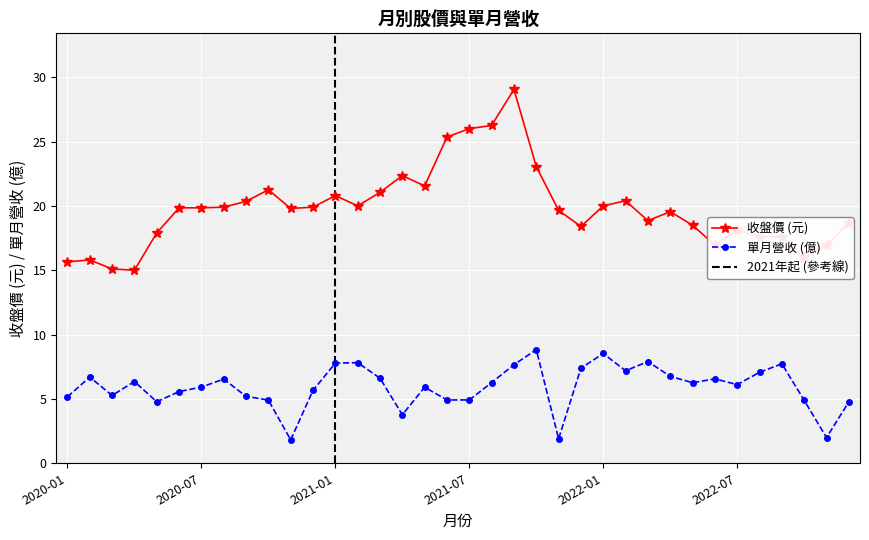

Which has a higher value, 2020-09 or 2021-07?

2021-07